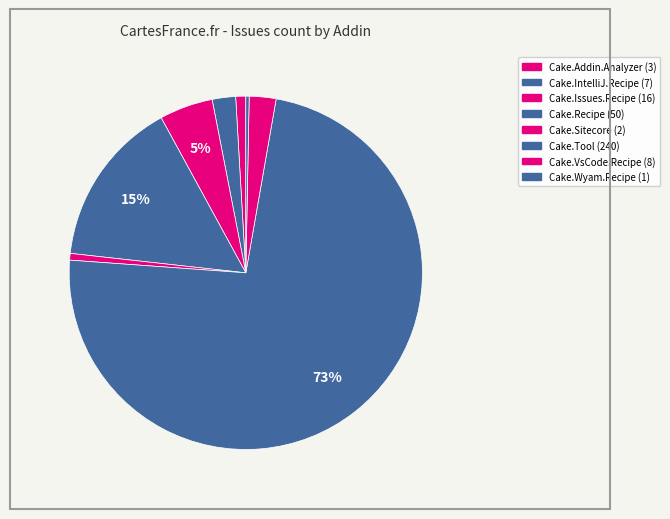

What is the largest slice in the pie chart?

Cake.Tool